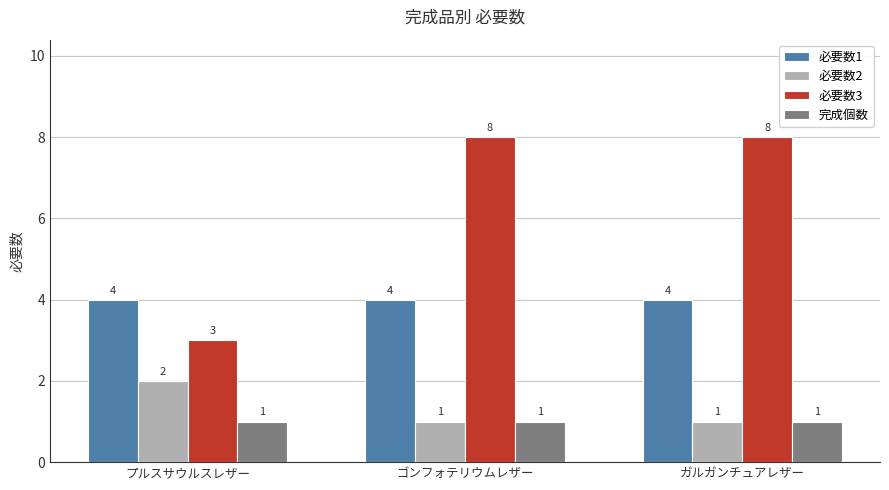

What is the sum of all 必要数1 values?

12